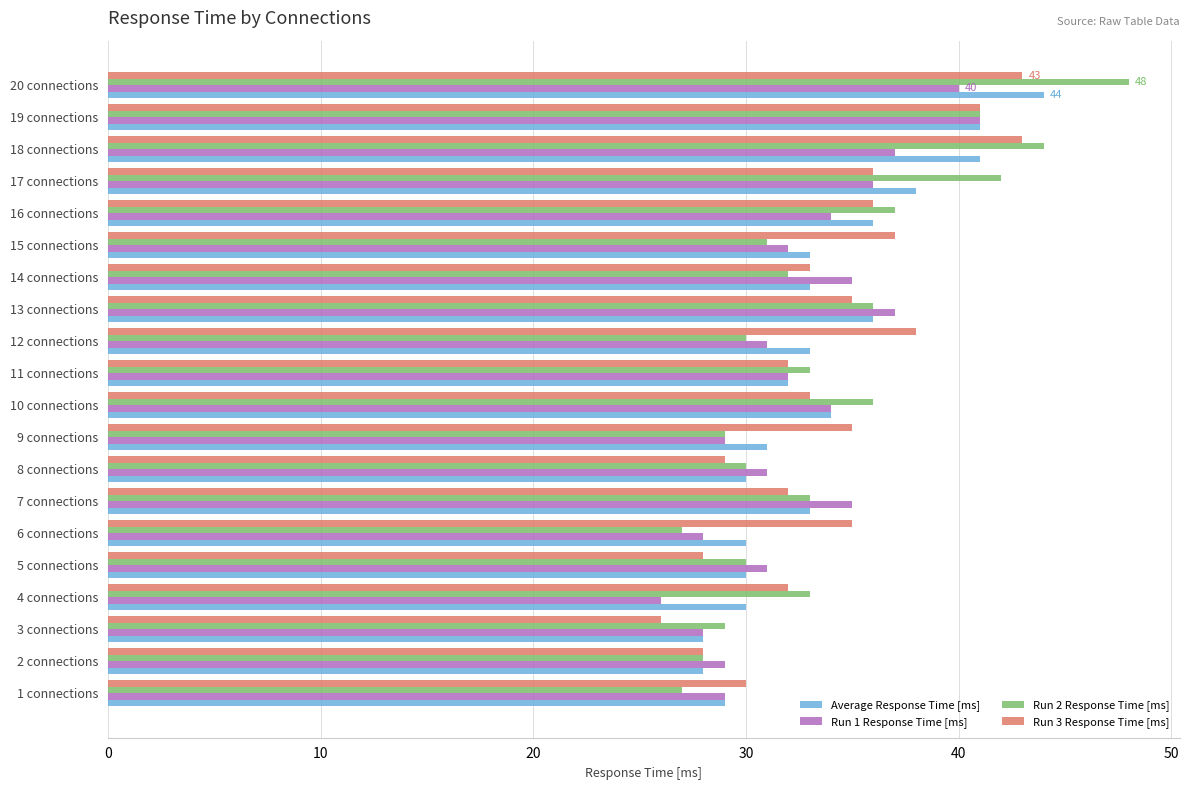

At how many categories does at least one series exceed 46?

1